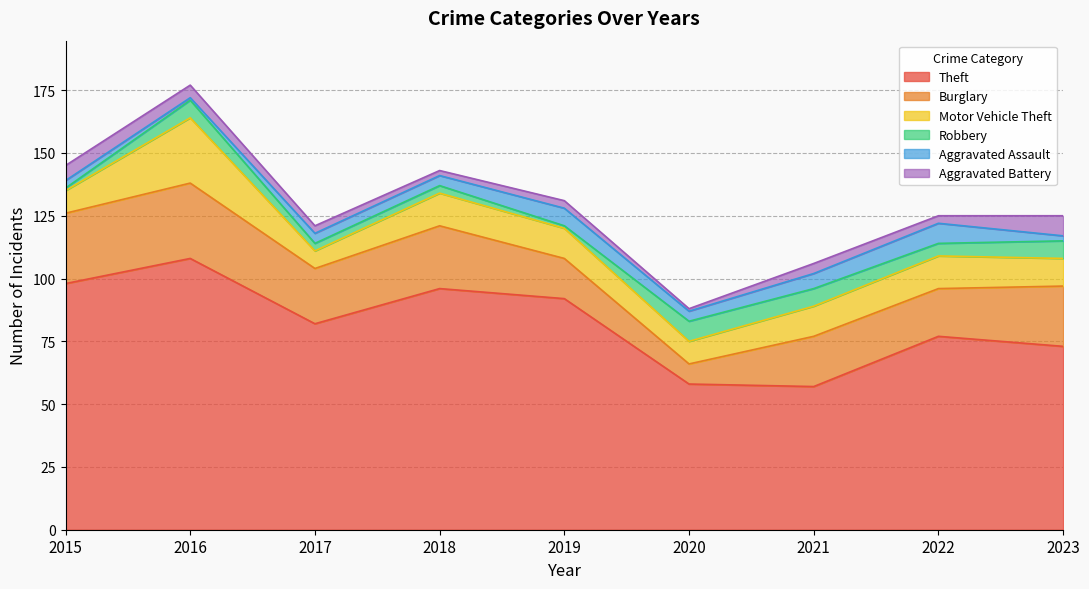

Reading left to right, list all the values displayed in this chart.

Theft: 2015=98	2016=108	2017=82	2018=96	2019=92	2020=58	2021=57	2022=77	2023=73
Burglary: 2015=28	2016=30	2017=22	2018=25	2019=16	2020=8	2021=20	2022=19	2023=24
Motor Vehicle Theft: 2015=9	2016=26	2017=7	2018=13	2019=12	2020=9	2021=12	2022=13	2023=11
Robbery: 2015=1	2016=7	2017=3	2018=3	2019=1	2020=8	2021=7	2022=5	2023=7
Aggravated Assault: 2015=3	2016=1	2017=4	2018=4	2019=7	2020=4	2021=6	2022=8	2023=2
Aggravated Battery: 2015=6	2016=5	2017=3	2018=2	2019=3	2020=1	2021=4	2022=3	2023=8